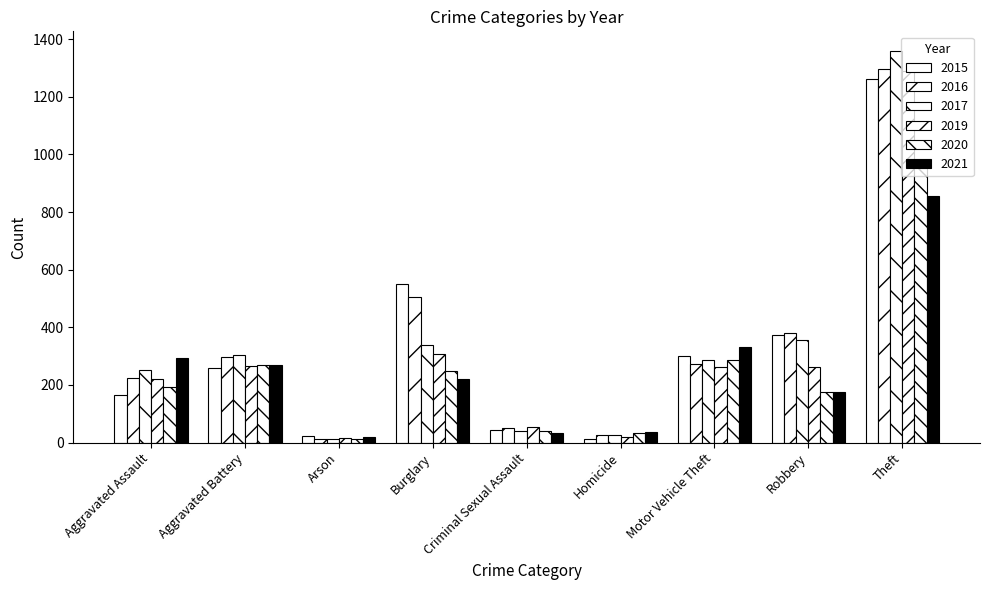

List the labels in order of 2021 value, smallest first.

Arson, Criminal Sexual Assault, Homicide, Robbery, Burglary, Aggravated Battery, Aggravated Assault, Motor Vehicle Theft, Theft